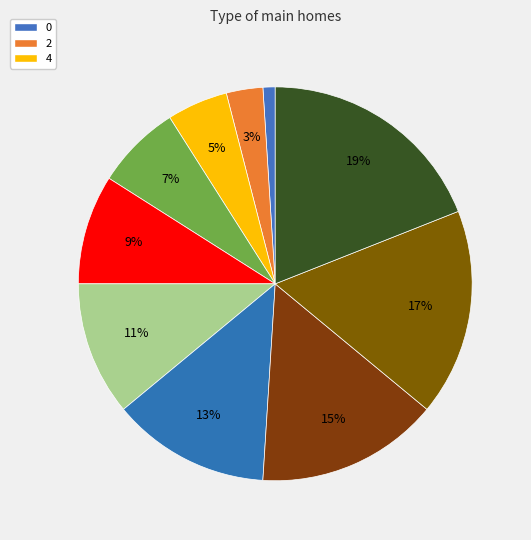

Rank the categories by value from lowest to highest.

0, 2, 4, 6, 8, 10, 12, 14, 16, 18